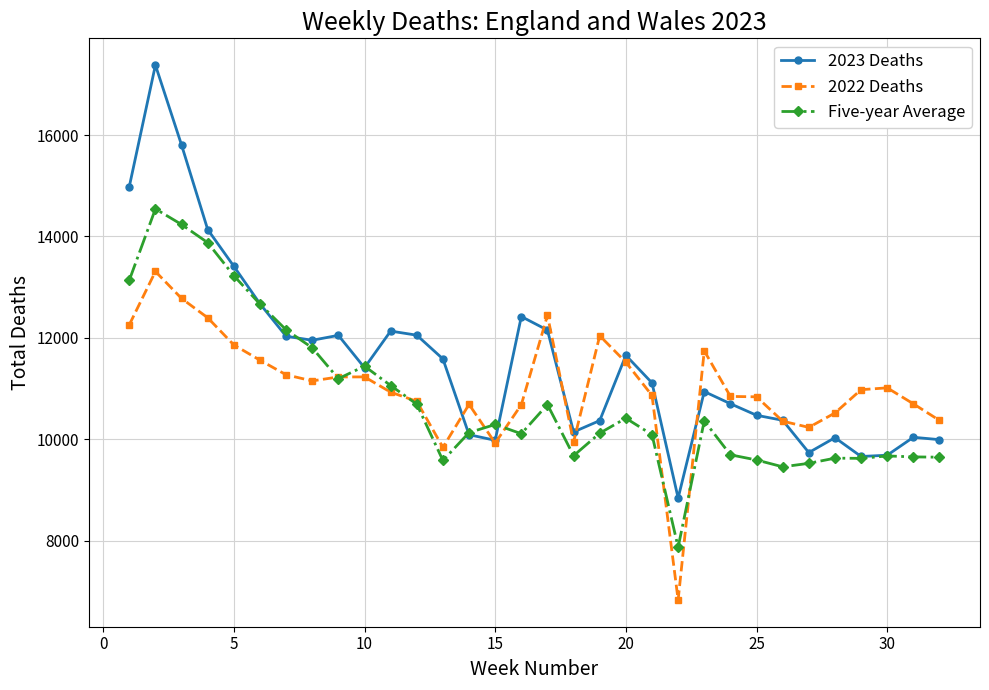

What is the value of the 2023 Deaths point at the 13th from the left?

11584